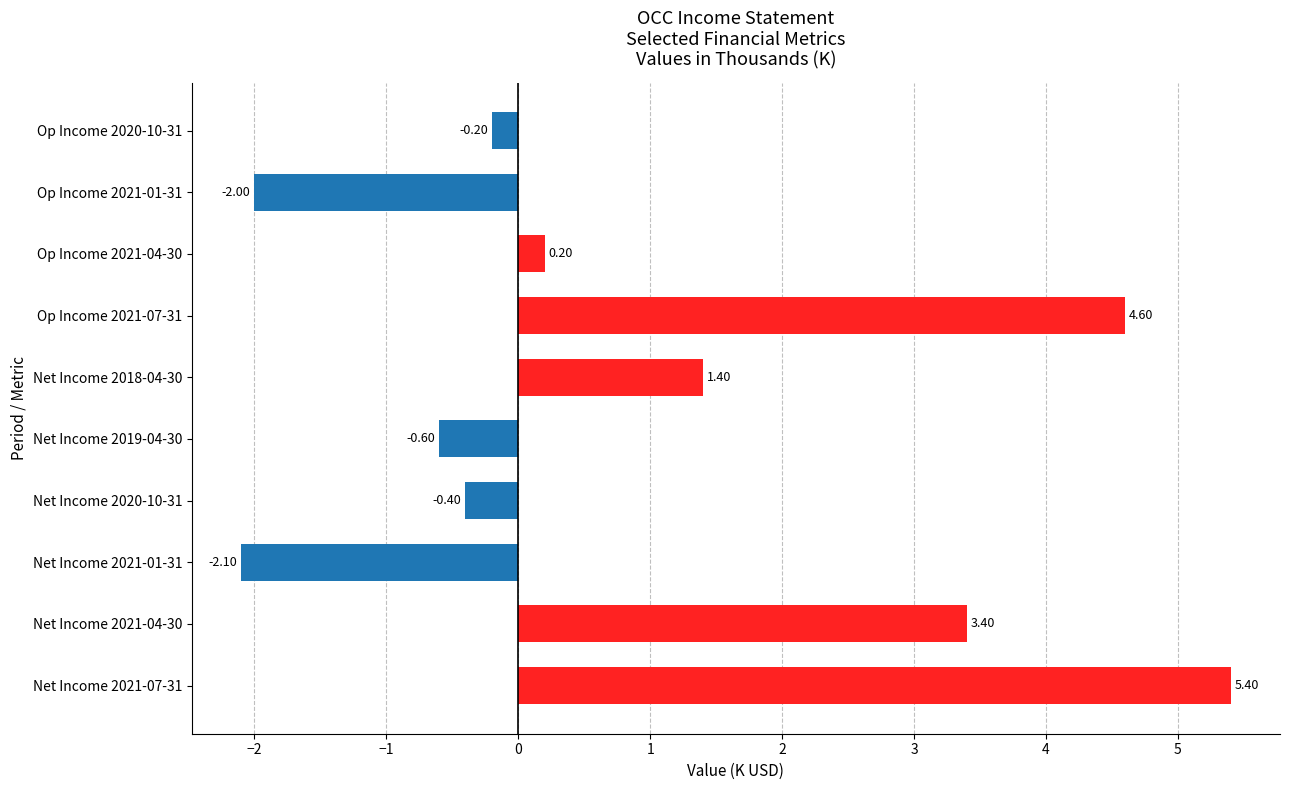

Rank the categories by value from highest to lowest.

Net Income 2021-07-31, Op Income 2021-07-31, Net Income 2021-04-30, Net Income 2018-04-30, Op Income 2021-04-30, Op Income 2020-10-31, Net Income 2020-10-31, Net Income 2019-04-30, Op Income 2021-01-31, Net Income 2021-01-31